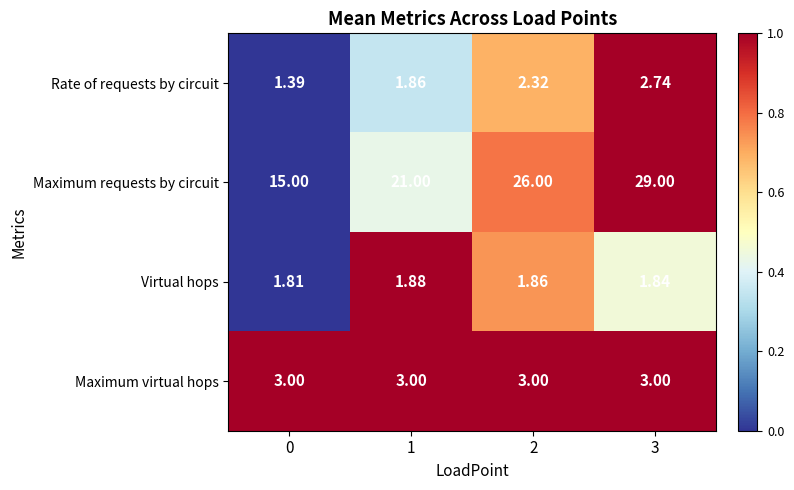

At 3, list the series in order from largest to smallest.

Maximum requests by circuit, Maximum virtual hops, Rate of requests by circuit, Virtual hops